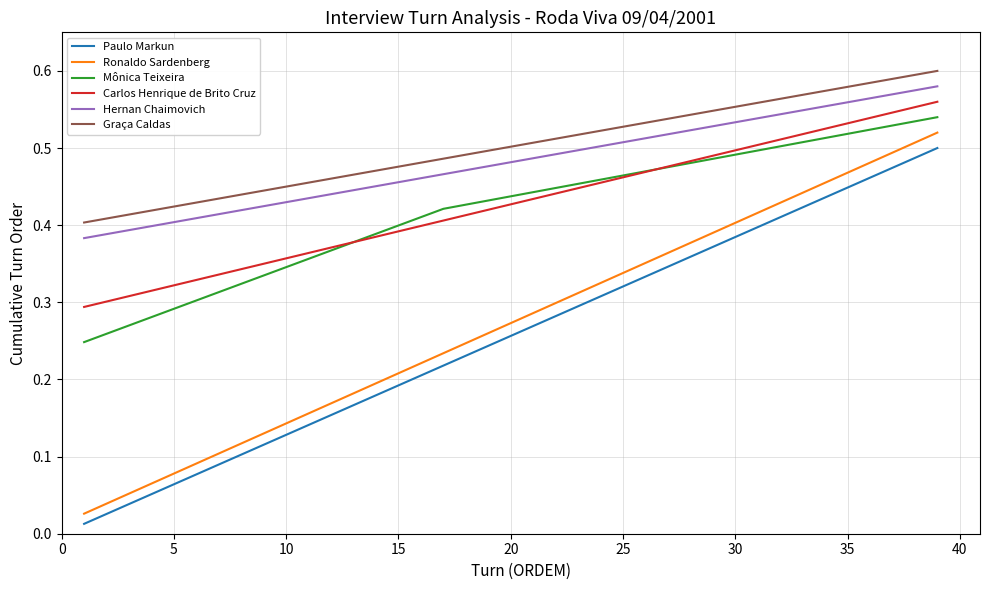

True or false: Paulo Markun and Ronaldo Sardenberg cross at least once.

False